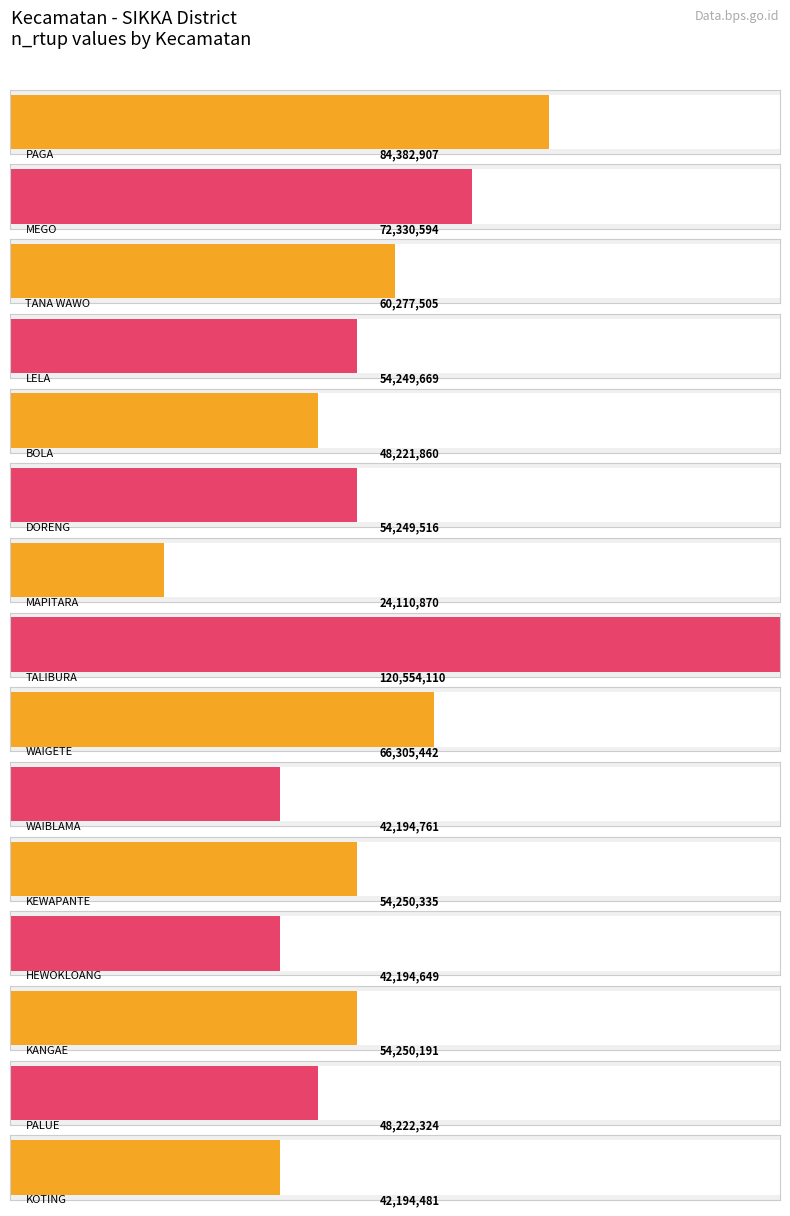

Reading right to left, list all the values displayed in this chart.

KOTING=42194481	PALUE=48222324	KANGAE=54250191	HEWOKLOANG=42194649	KEWAPANTE=54250335	WAIBLAMA=42194761	WAIGETE=66305442	TALIBURA=120554110	MAPITARA=24110870	DORENG=54249516	BOLA=48221860	LELA=54249669	TANA WAWO=60277505	MEGO=72330594	PAGA=84382907